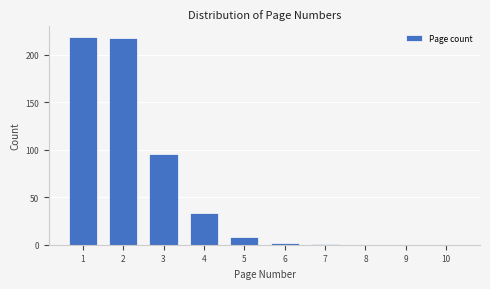

Reading right to left, extract all data points from this chart.

10=0	9=0	8=0	7=1	6=2	5=8	4=33	3=95	2=218	1=219